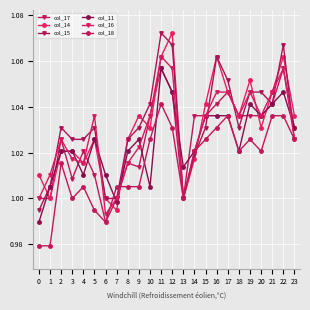

How many values in the col_11 series exceed 1?

22